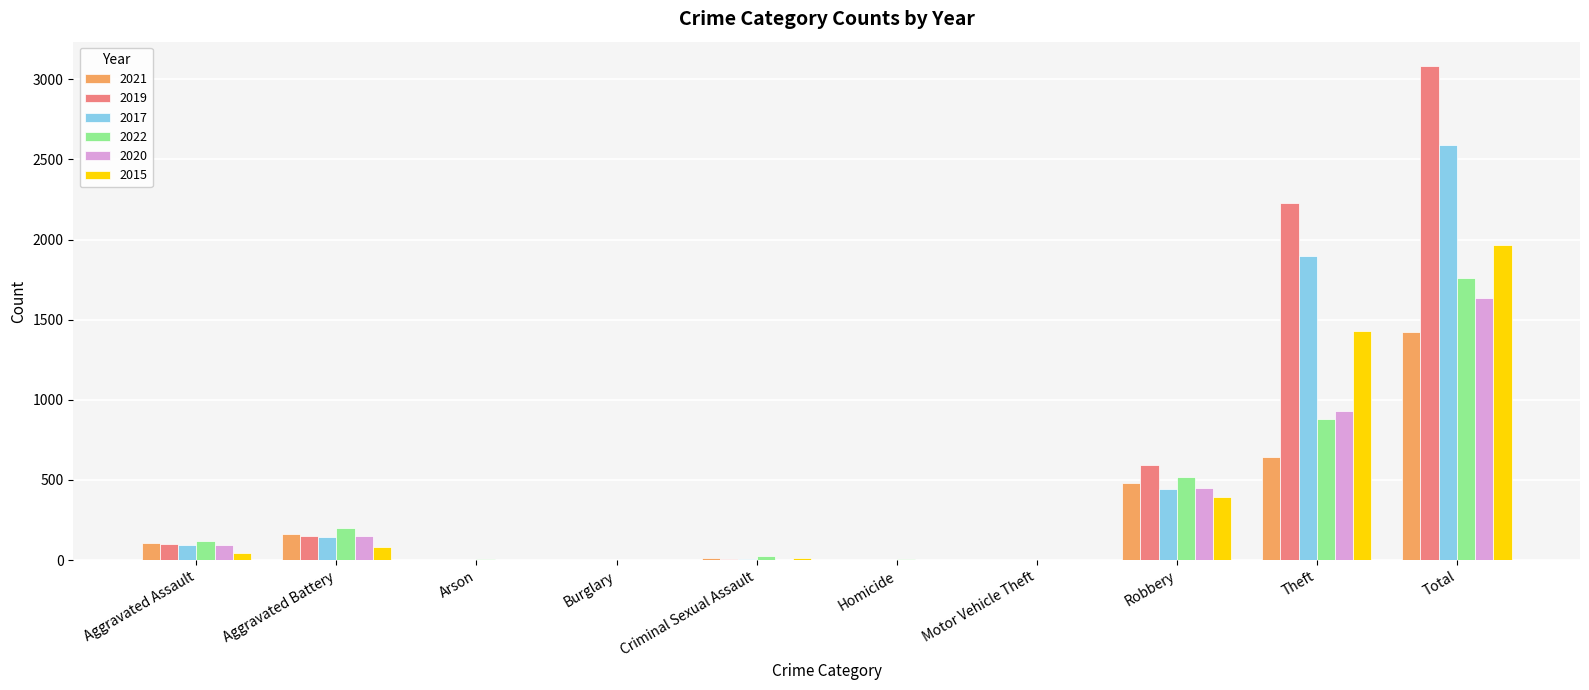

At which category is the sum across all series the highest?

Total